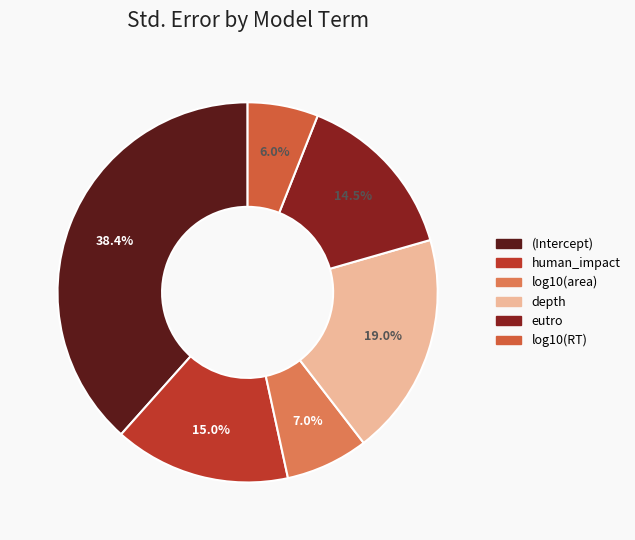

The eutro slice represents 9% of the pie. True or false?

False